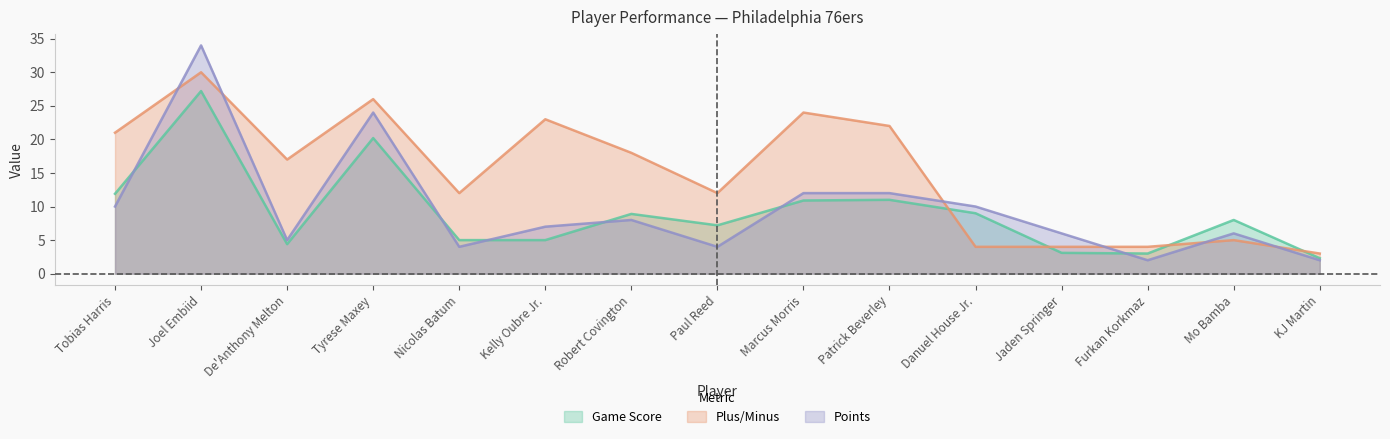

What position from the left is Jaden Springer?

12